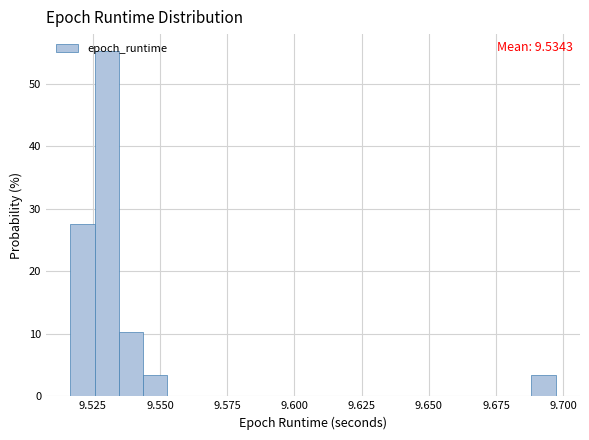

Around what value on the x-axis is the tallest bar? Give the approximate position of its centre, as read against the axis.

9.530